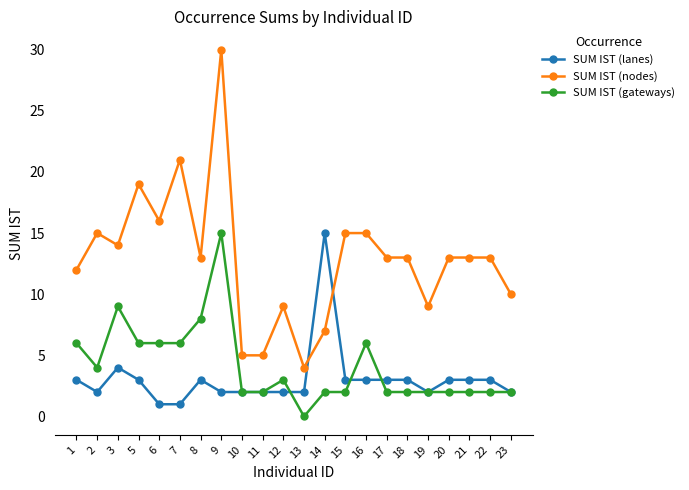

True or false: SUM IST (gateways) has a value of 6 at 1.

True